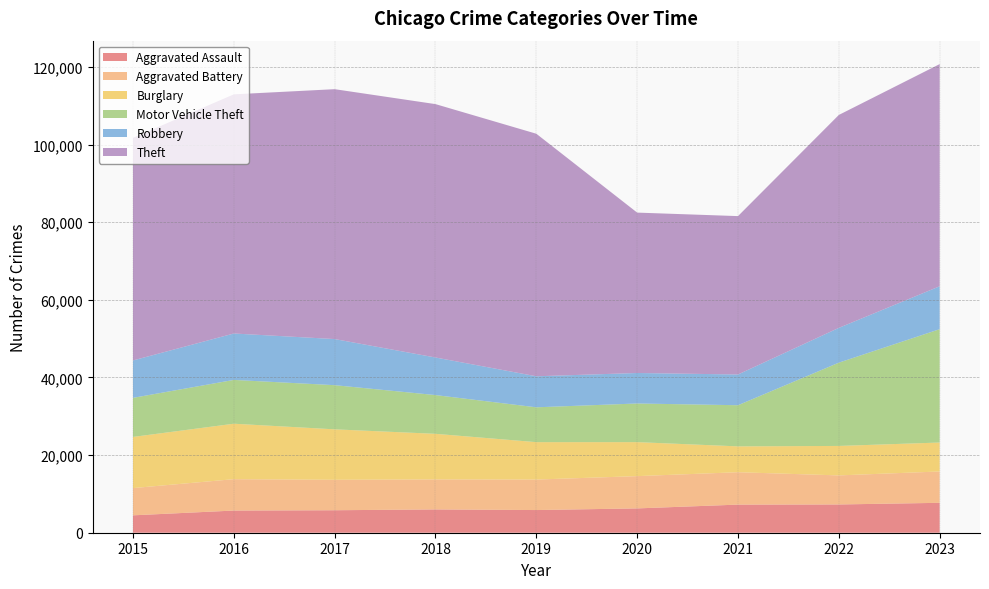

Reading left to right, transcribe all the data shown in this chart.

Aggravated Assault: 2015=4480	2016=5712	2017=5793	2018=6001	2019=5841	2020=6264	2021=7242	2022=7280	2023=7704
Aggravated Battery: 2015=7019	2016=8086	2017=7845	2018=7735	2019=7858	2020=8319	2021=8347	2022=7488	2023=8076
Burglary: 2015=13184	2016=14289	2017=13001	2018=11747	2019=9638	2020=8758	2021=6662	2022=7594	2023=7461
Motor Vehicle Theft: 2015=10068	2016=11286	2017=11380	2018=9985	2019=8977	2020=9959	2021=10602	2022=21457	2023=29204
Robbery: 2015=9638	2016=11960	2017=11880	2018=9681	2019=7995	2020=7855	2021=7918	2022=8963	2023=11058
Theft: 2015=57350	2016=61623	2017=64386	2018=65288	2019=62494	2020=41328	2021=40809	2022=54862	2023=57244